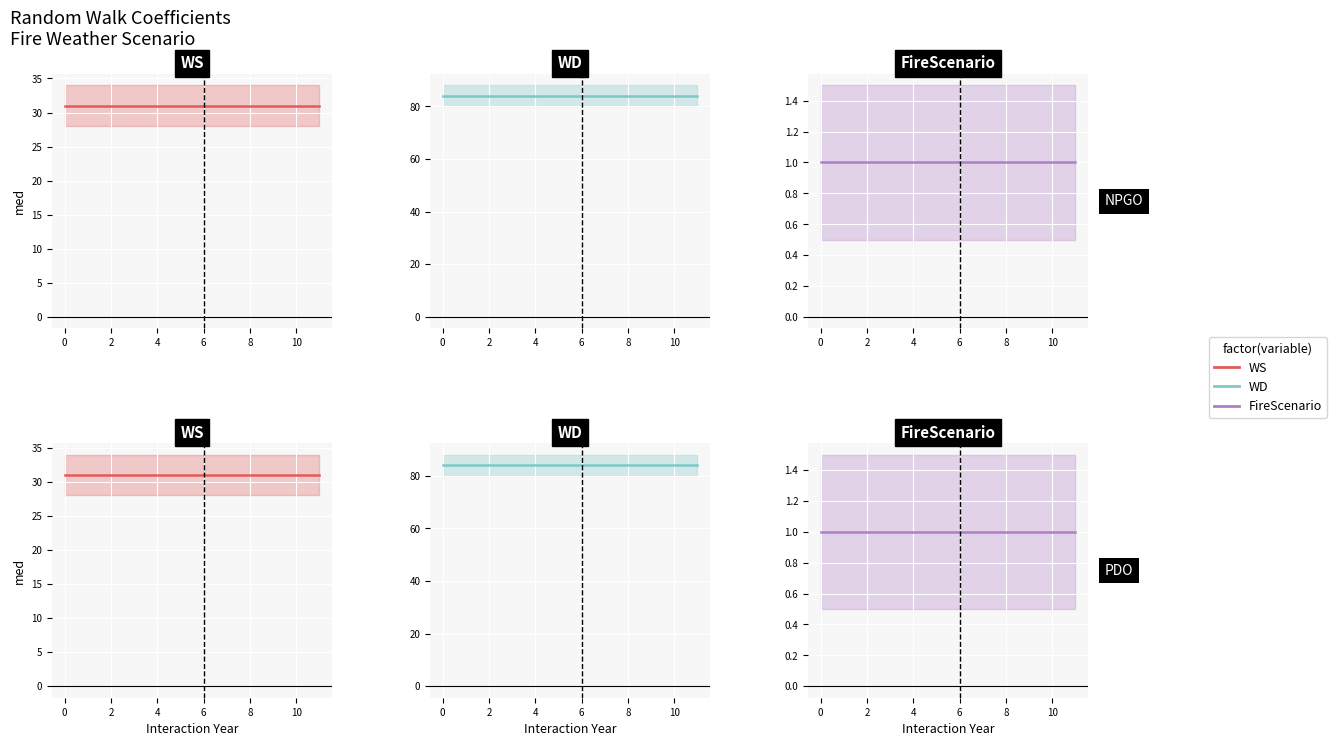

At how many categories does at least one series exceed 78?

12